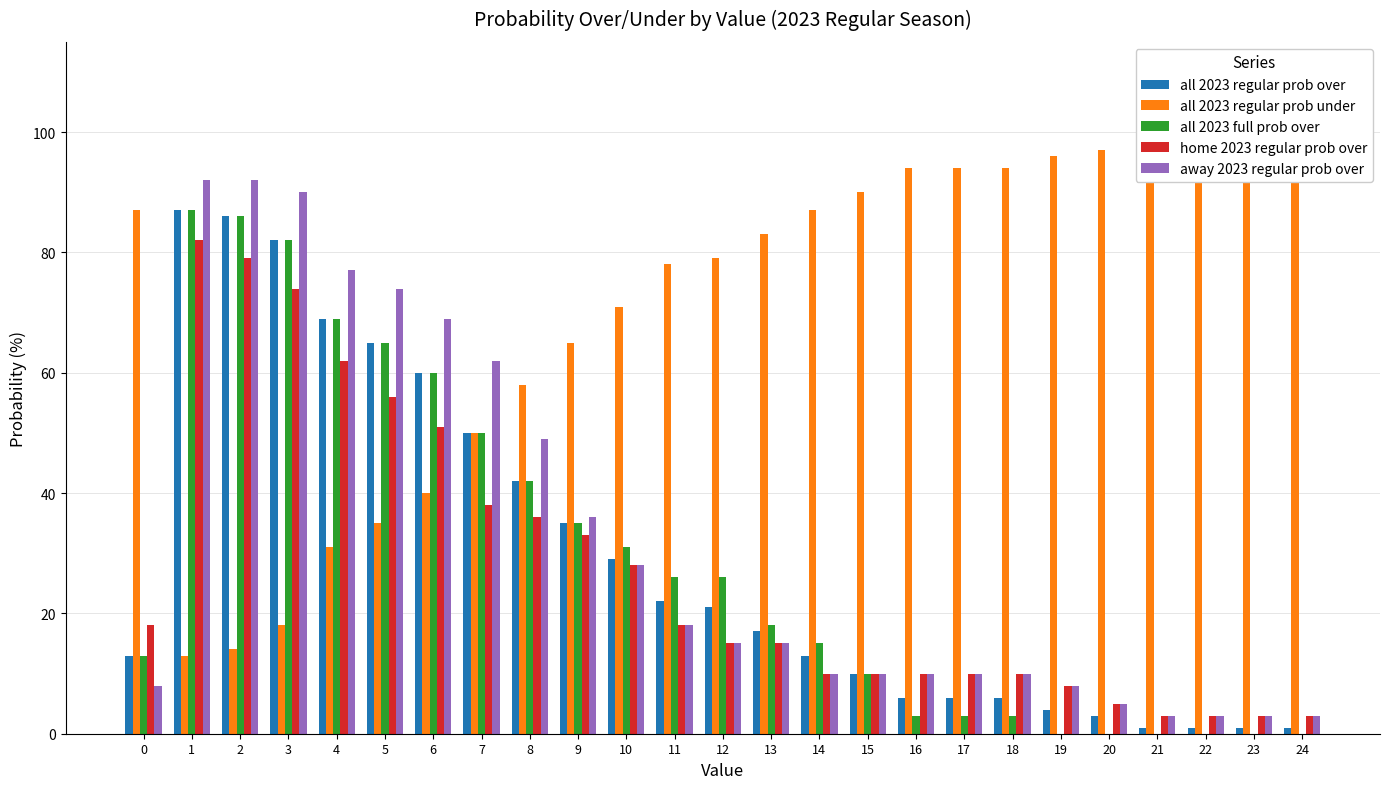

At how many categories does at least one series exceed 63?

23